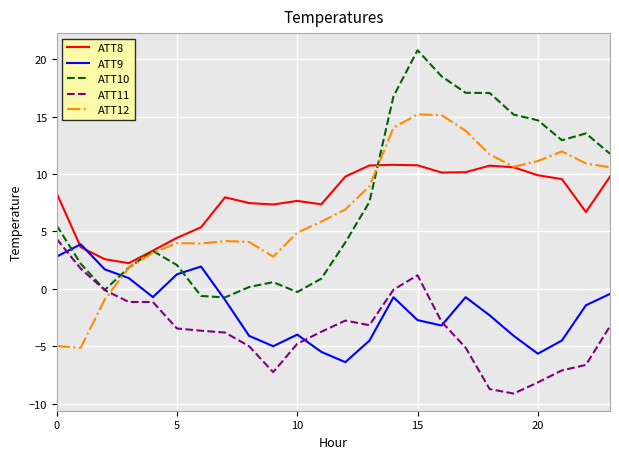

True or false: ATT9 and ATT11 intersect in this chart.

True